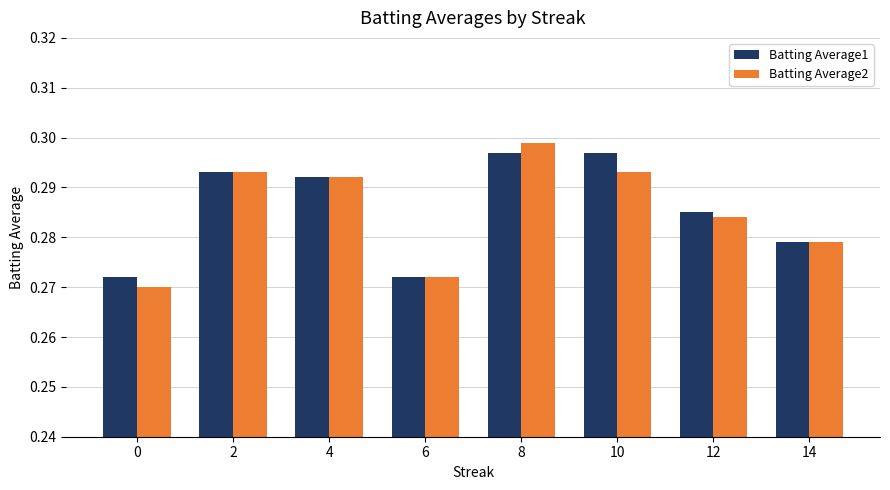

Which label corresponds to the largest value in the chart?

8